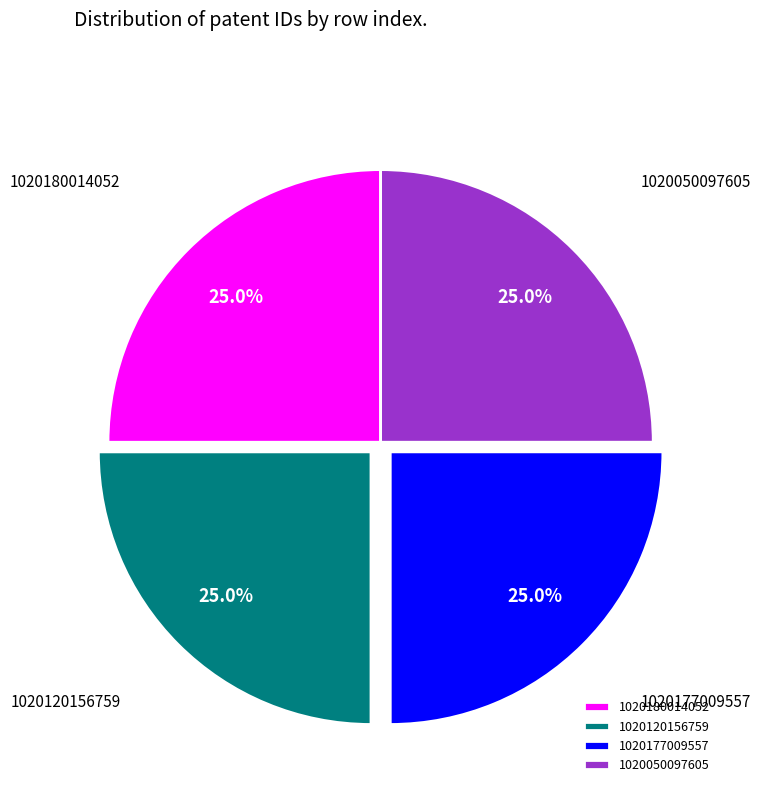

Does 1020180014052 represent more than half of the total?

No